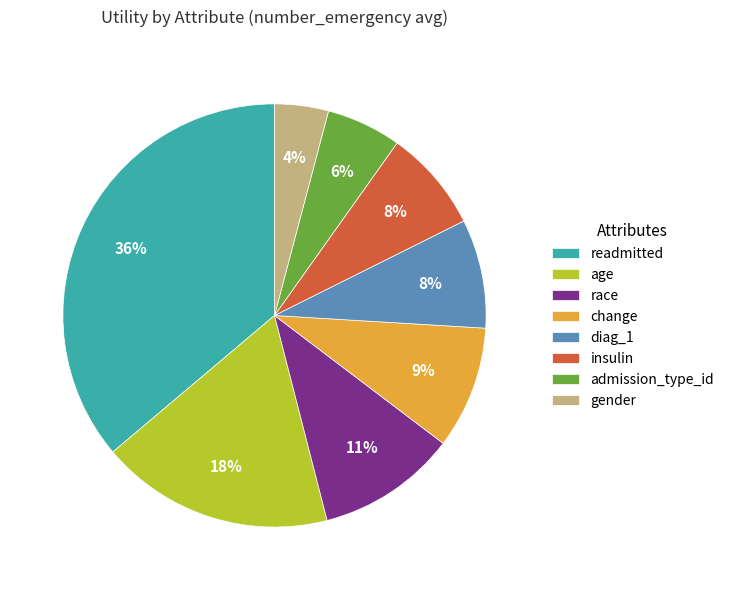

Is the sum of insulin and change greater than half?

No